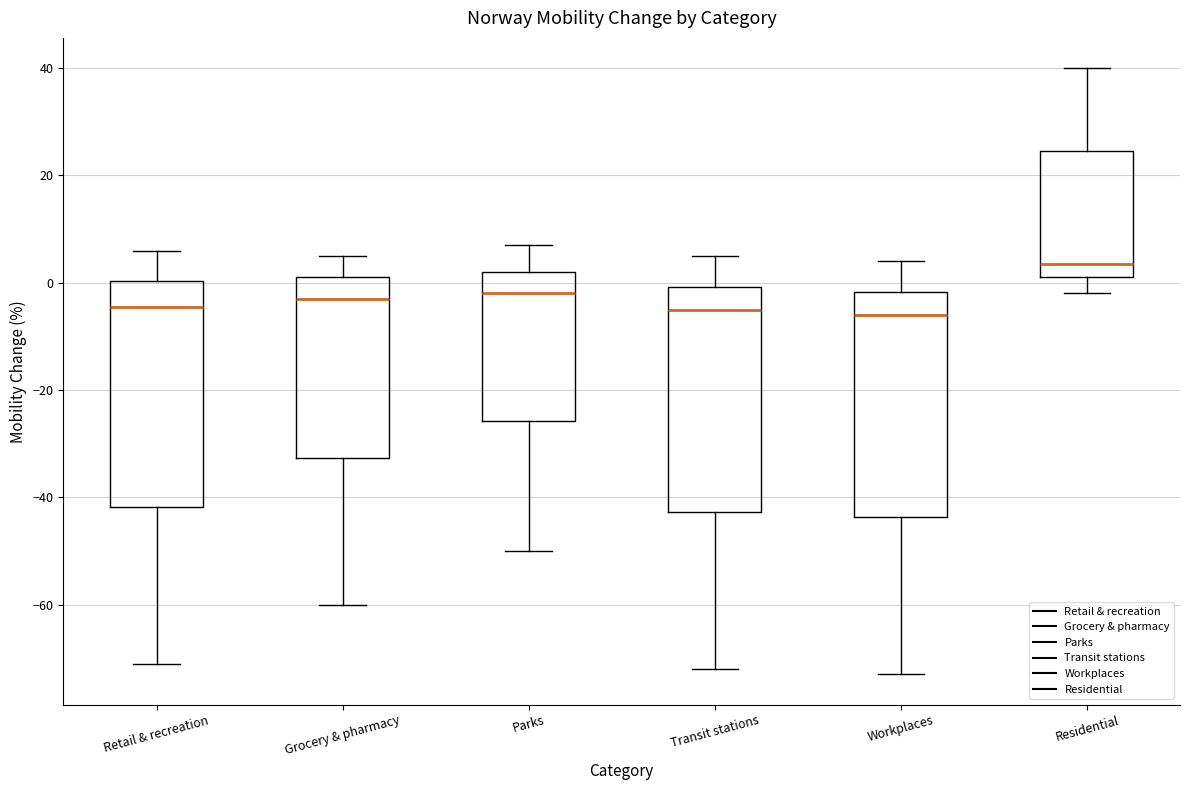

Where does the lower whisker of the box for Retail & recreation end on the y-axis? The values are not printed on the chart, so give them approximately, as read against the axis.

-70